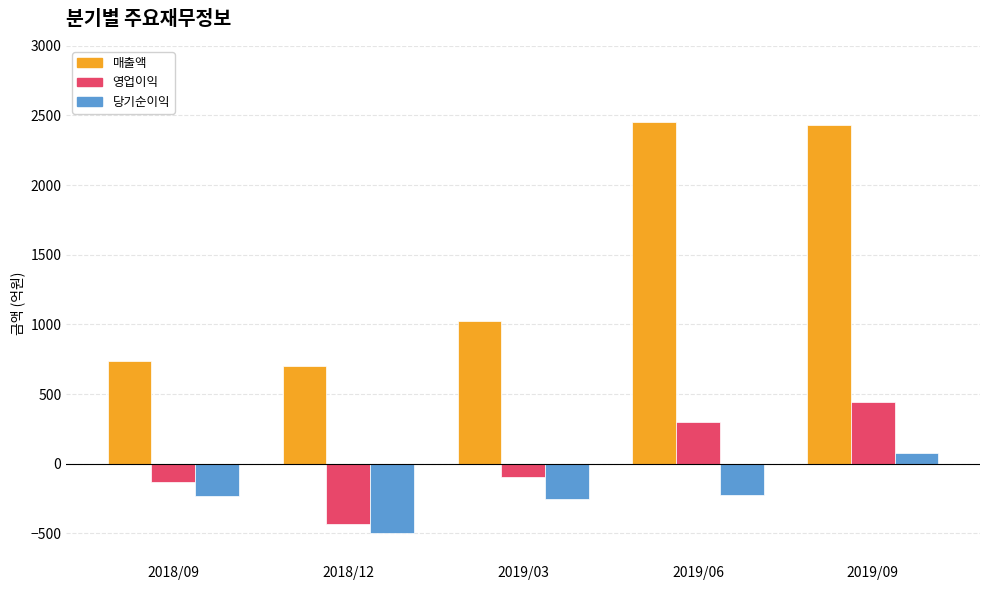

The value of 영업이익 at 2018/09 is -130. True or false?

True